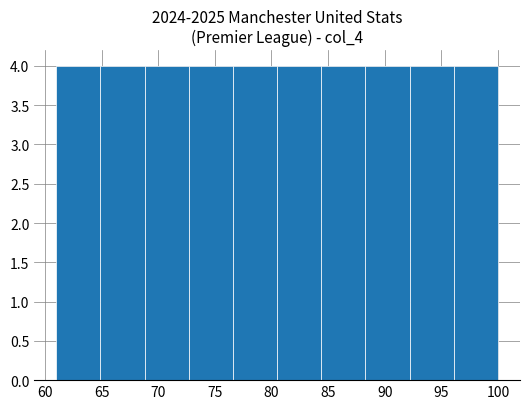

Reading left to right, list every bar in this chart as the range it spans on the x-axis followed by its height. Neither the bar edges nor the heights are printed on the chart, so give them approximately, as read against the axes.

61.0 to 64.9: 4
64.9 to 68.8: 4
68.8 to 72.7: 4
72.7 to 76.6: 4
76.6 to 80.5: 4
80.5 to 84.4: 4
84.4 to 88.3: 4
88.3 to 92.2: 4
92.2 to 96.1: 4
96.1 to 100.0: 4